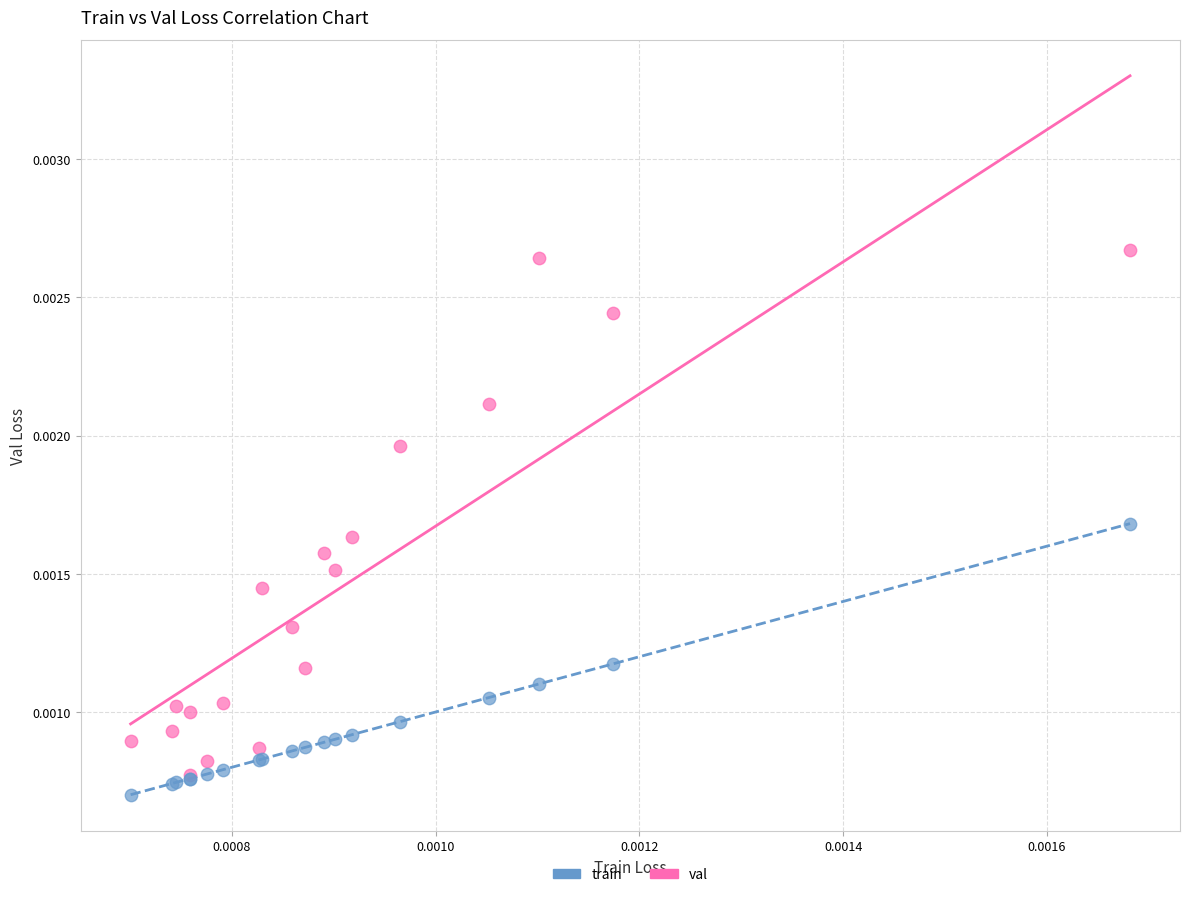

Which series has the largest Y range (max minus min)?

val